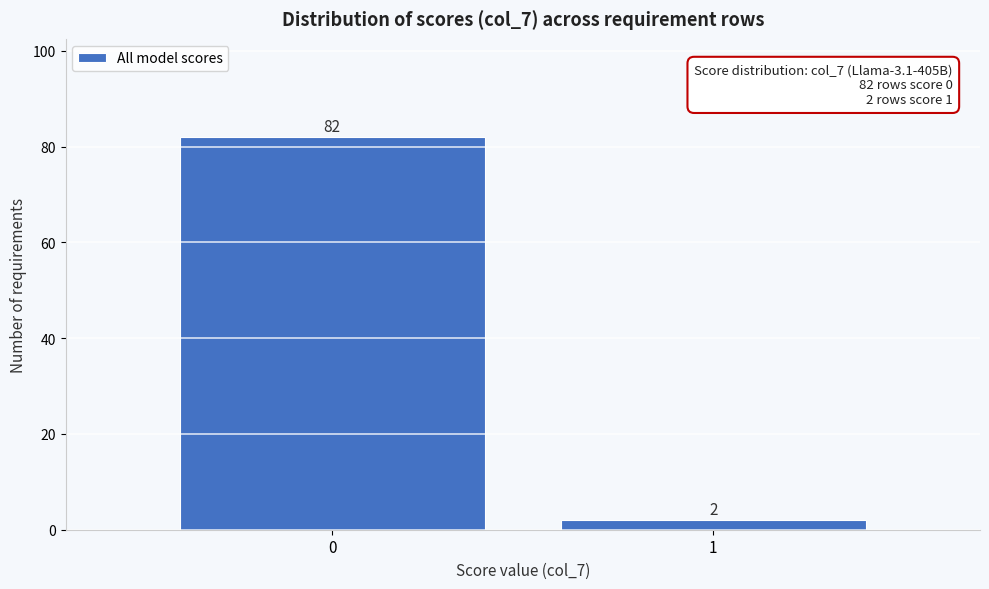

Reading left to right, extract all data points from this chart.

0=82	1=2